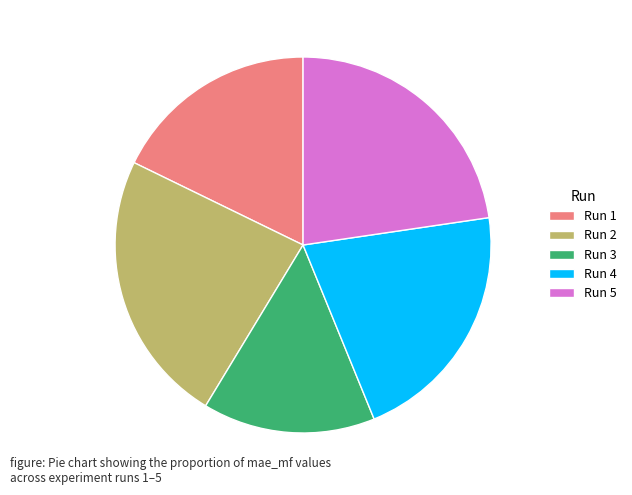

Which category has the biggest portion of the pie?

Run 2